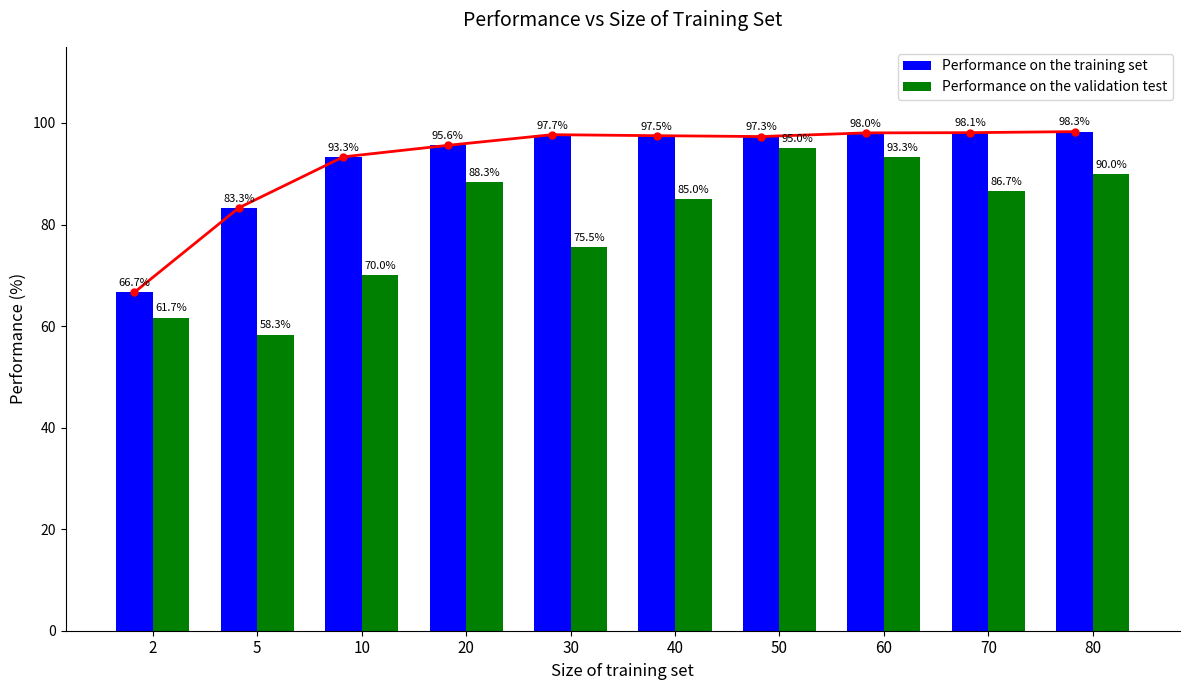

What is the sum of all Performance on the training set values?

925.9